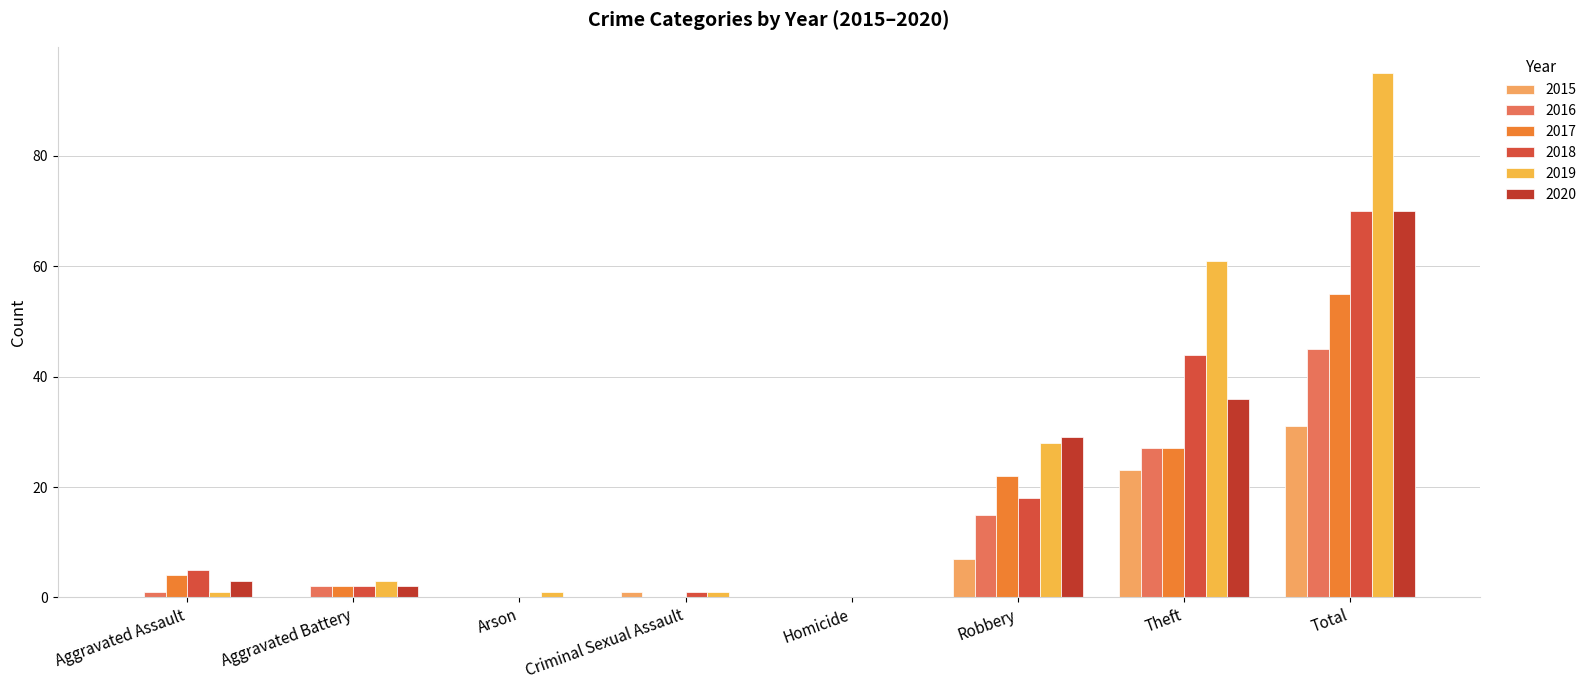

What is the total value across all series at Criminal Sexual Assault?

3